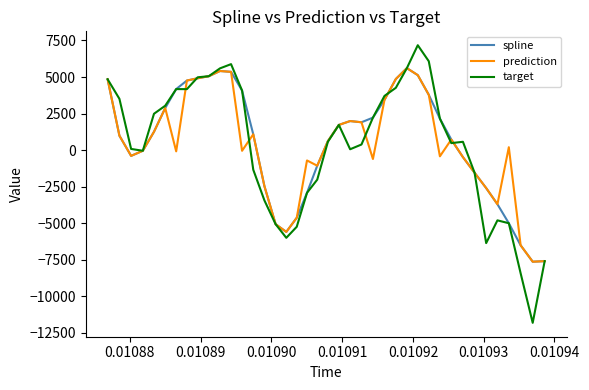

What is the minimum value for spline?

-7646.0